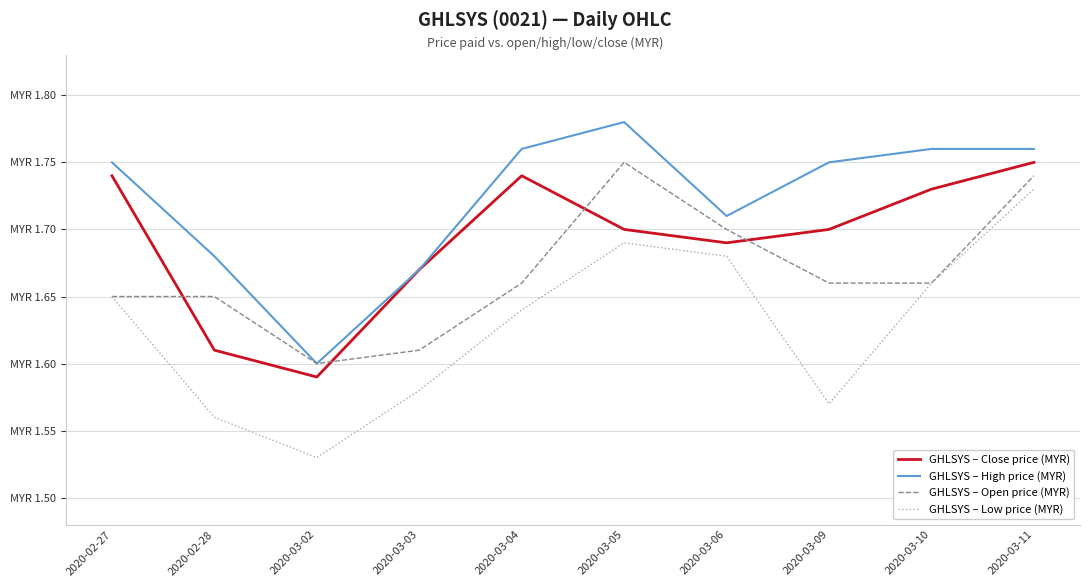

Reading right to left, list all the values displayed in this chart.

GHLSYS – Close price (MYR): 2020-03-11=1.8	2020-03-10=1.7	2020-03-09=1.7	2020-03-06=1.7	2020-03-05=1.7	2020-03-04=1.7	2020-03-03=1.7	2020-03-02=1.6	2020-02-28=1.6	2020-02-27=1.7
GHLSYS – High price (MYR): 2020-03-11=1.8	2020-03-10=1.8	2020-03-09=1.8	2020-03-06=1.7	2020-03-05=1.8	2020-03-04=1.8	2020-03-03=1.7	2020-03-02=1.6	2020-02-28=1.7	2020-02-27=1.8
GHLSYS – Open price (MYR): 2020-03-11=1.7	2020-03-10=1.7	2020-03-09=1.7	2020-03-06=1.7	2020-03-05=1.8	2020-03-04=1.7	2020-03-03=1.6	2020-03-02=1.6	2020-02-28=1.6	2020-02-27=1.6
GHLSYS – Low price (MYR): 2020-03-11=1.7	2020-03-10=1.7	2020-03-09=1.6	2020-03-06=1.7	2020-03-05=1.7	2020-03-04=1.6	2020-03-03=1.6	2020-03-02=1.5	2020-02-28=1.6	2020-02-27=1.6